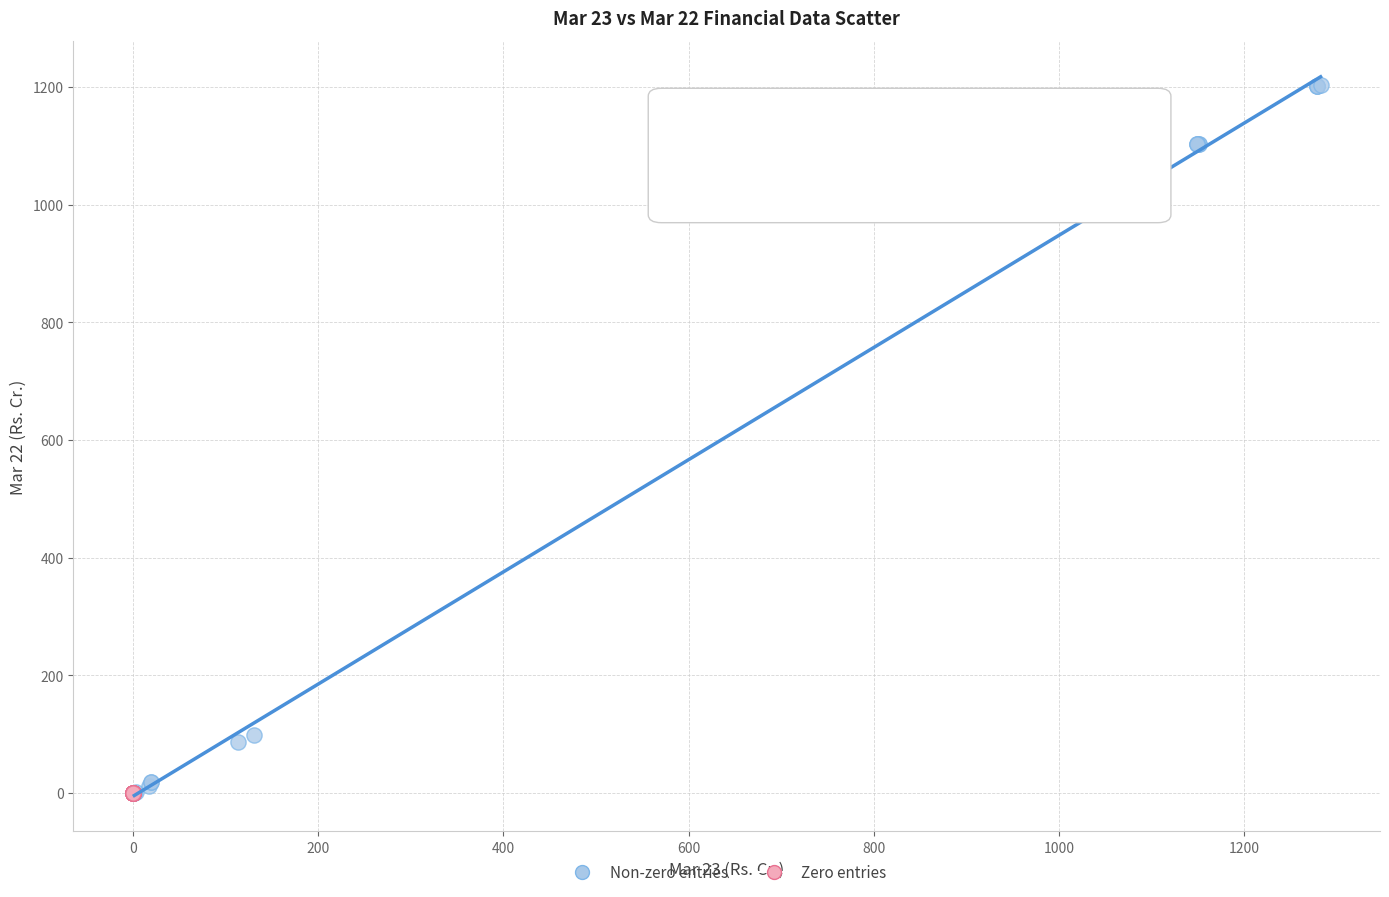

Which series reaches the maximum Y coordinate?

Non-zero entries